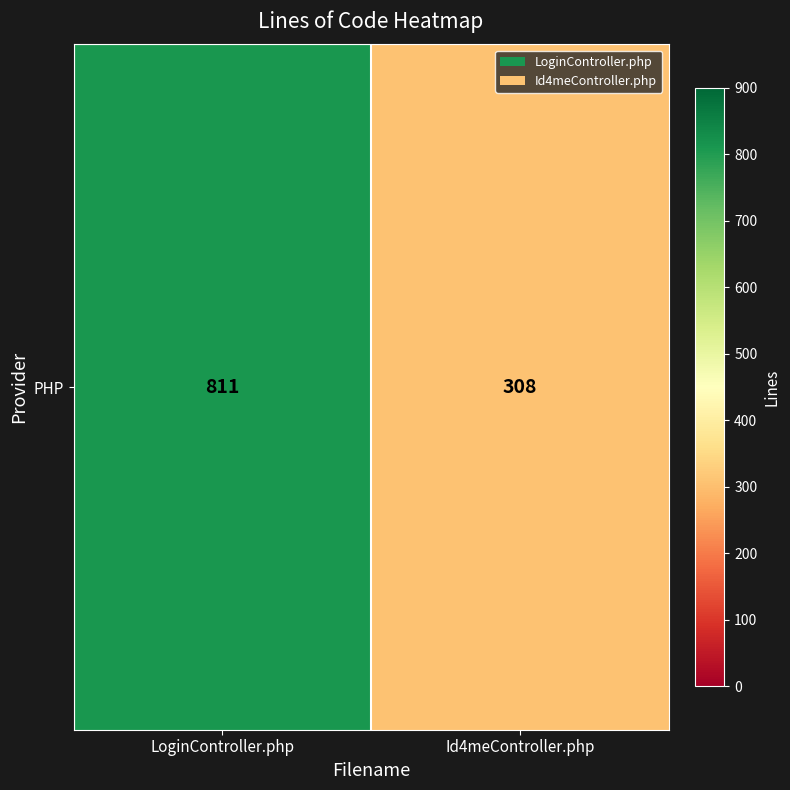

Between LoginController.php and Id4meController.php, which is larger?

LoginController.php